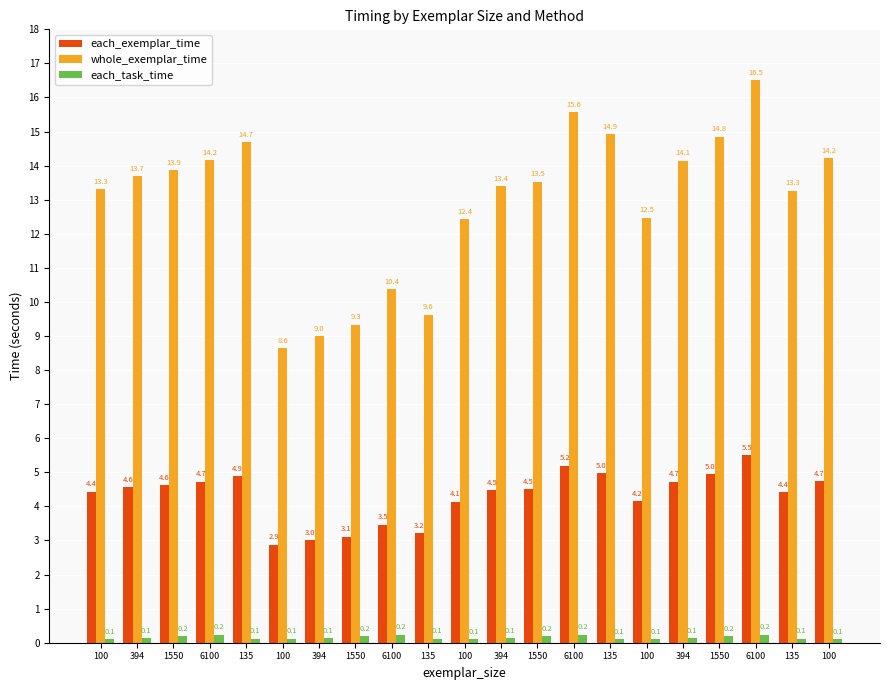

Is the value of whole_exemplar_time at 1550 greater than the value of each_exemplar_time at 6100?

Yes